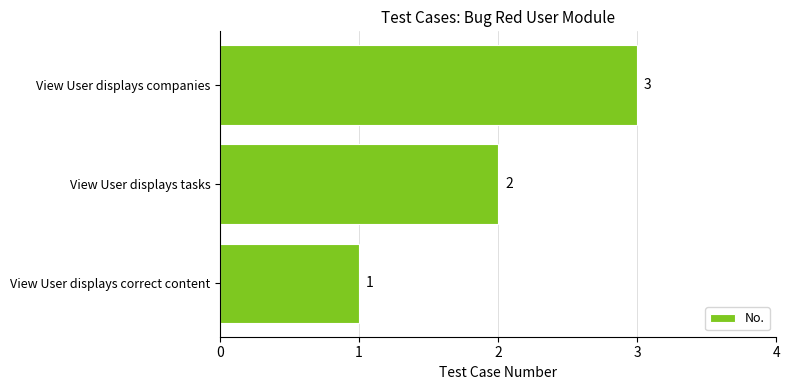

What is the greatest value displayed?

3